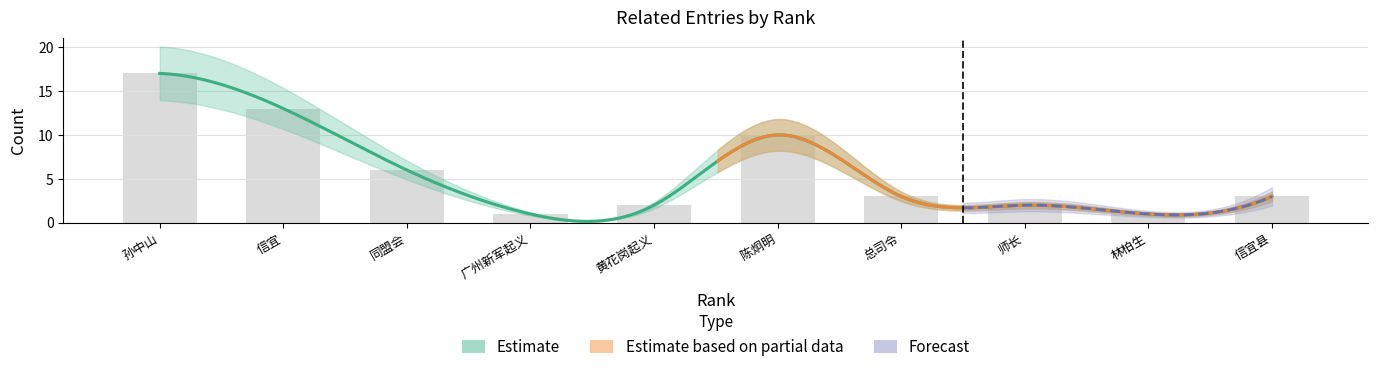

What is the value of the 3rd bar from the left?

6